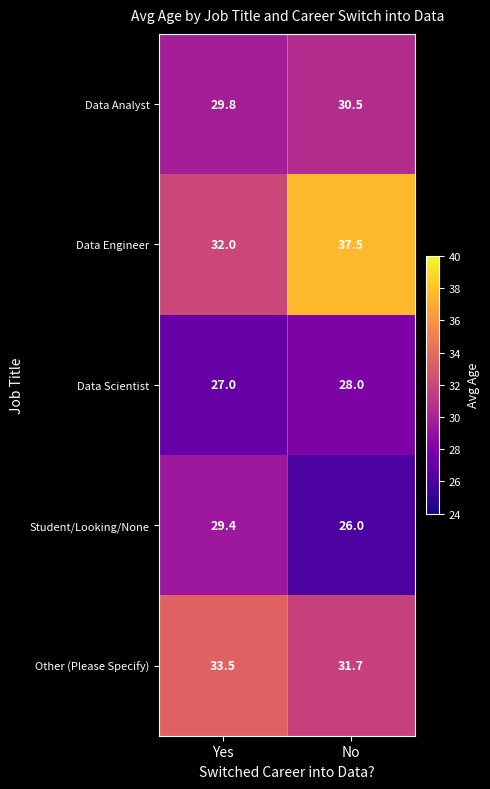

The value of Data Analyst at Yes is 29.8. True or false?

True